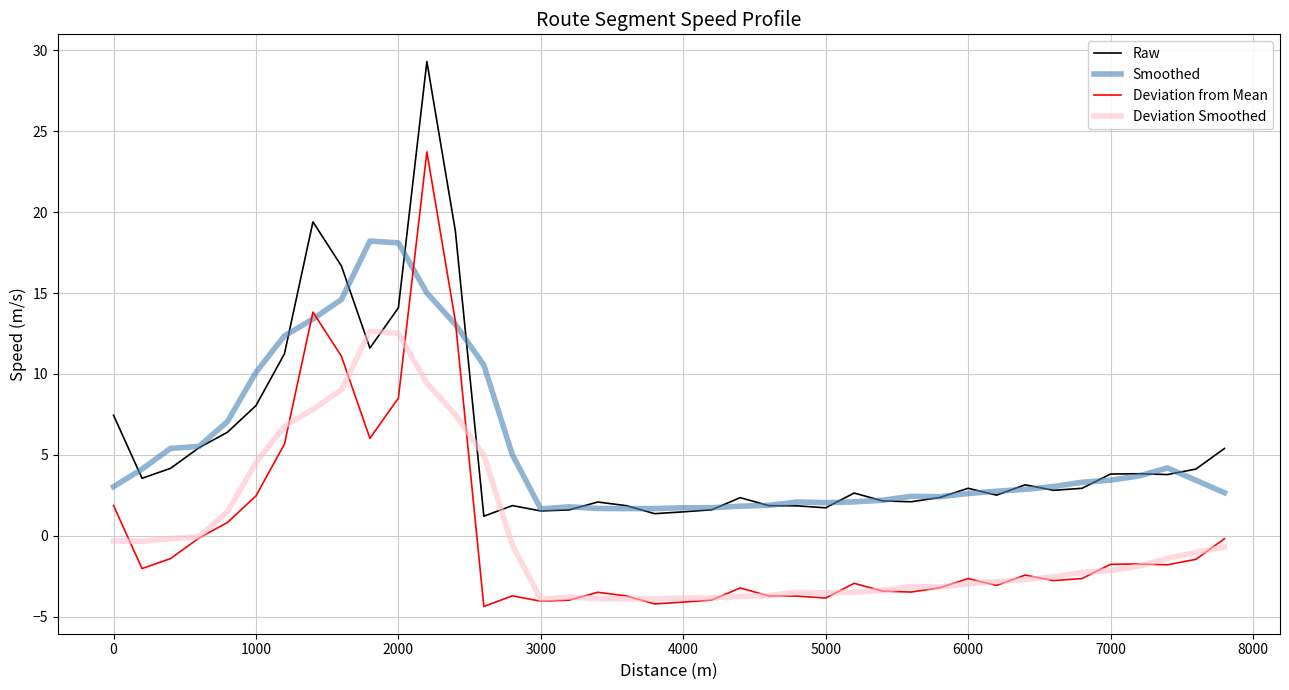

What is the difference between the second highest and minimum values in the Raw series?

18.2